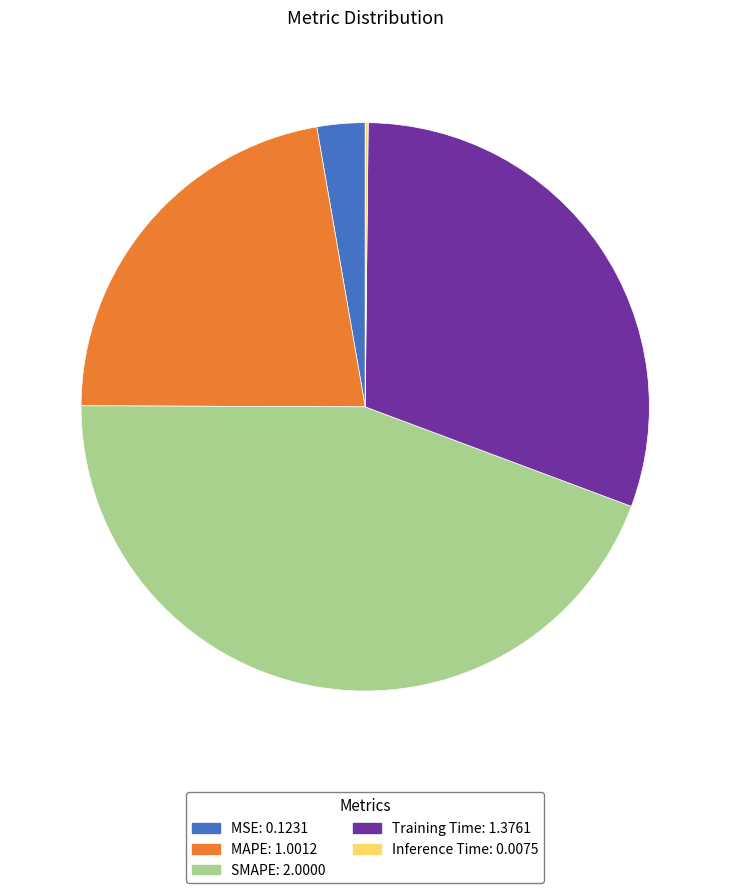

Which has a higher value, MAPE or Training Time?

Training Time